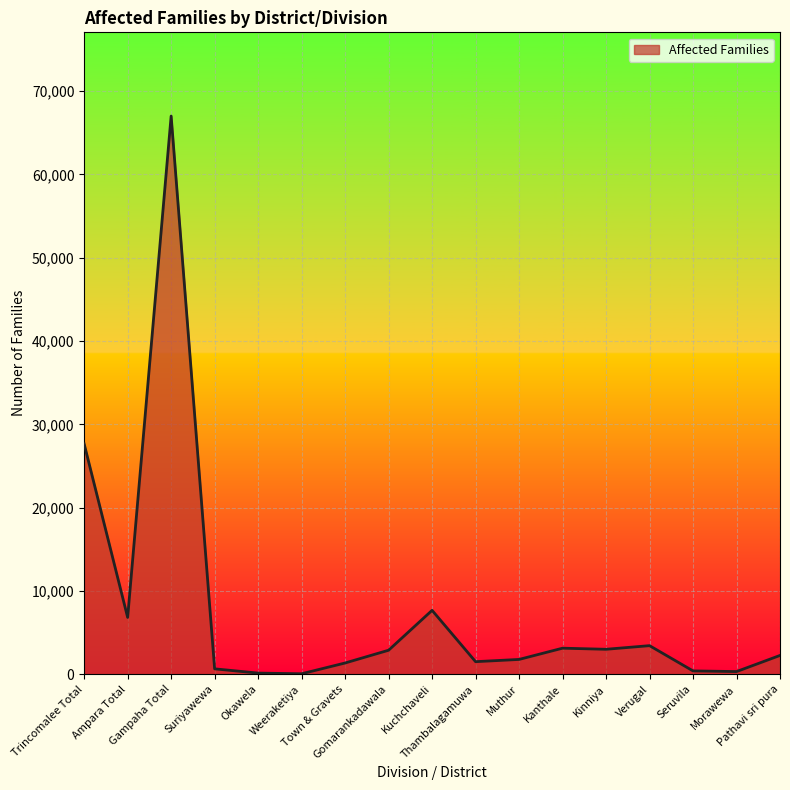

What position from the left is Pathavi sri pura?

17